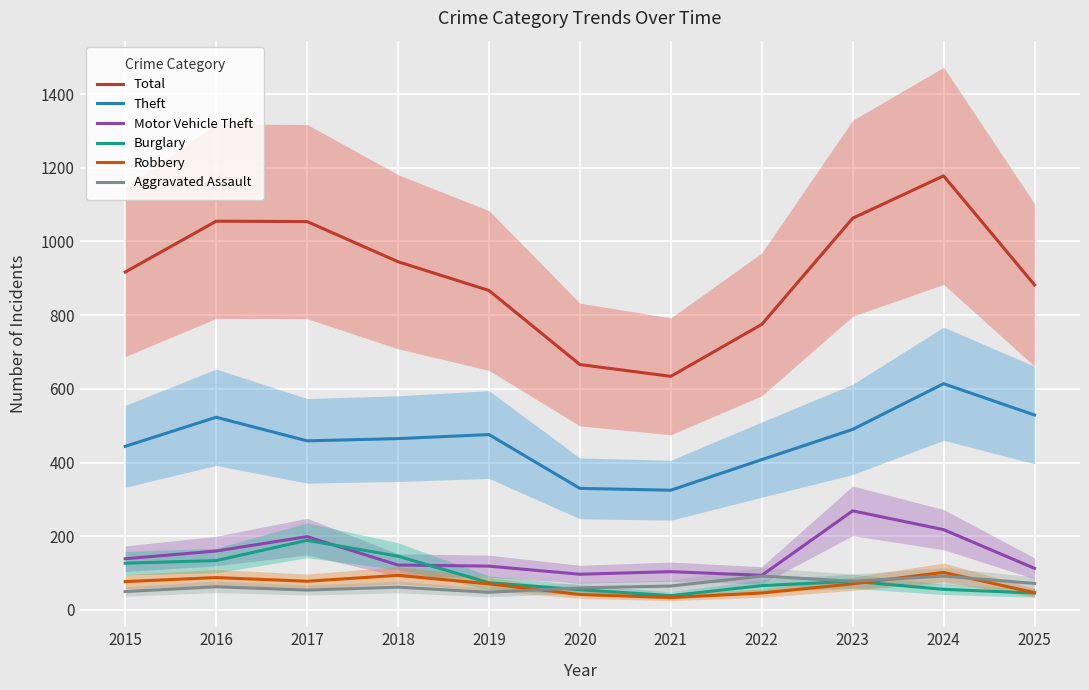

True or false: Motor Vehicle Theft has a value of 122 at 2018.

True